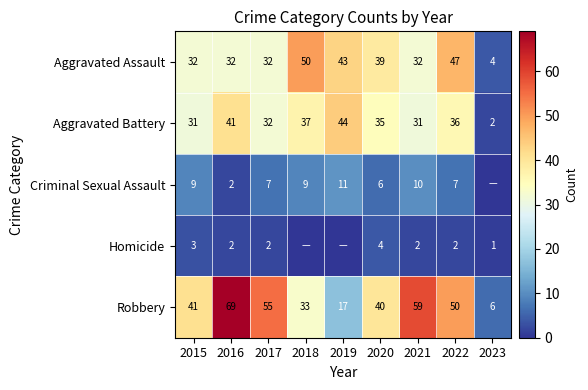

What is the difference between the highest and lowest values at 2022?

48